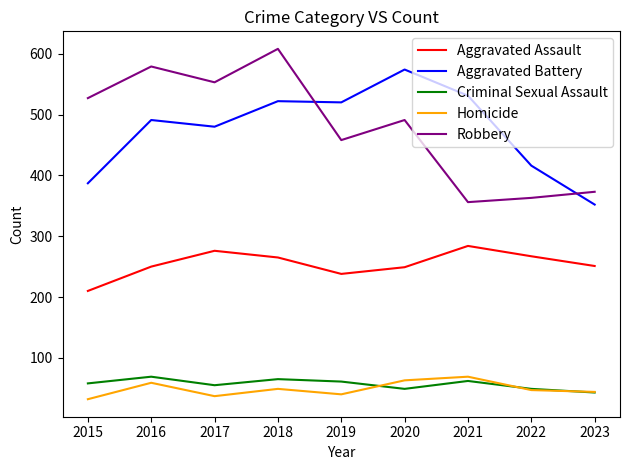

True or false: Aggravated Assault and Aggravated Battery cross at least once.

False